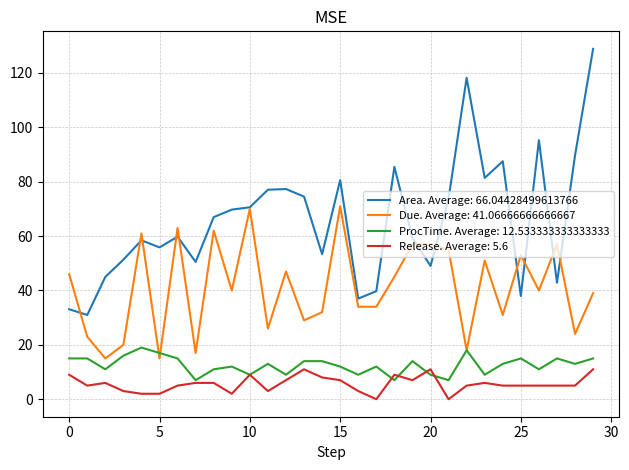

True or false: Release. Average: 5.6 and Due. Average: 41.06666666666667 cross at least once.

False